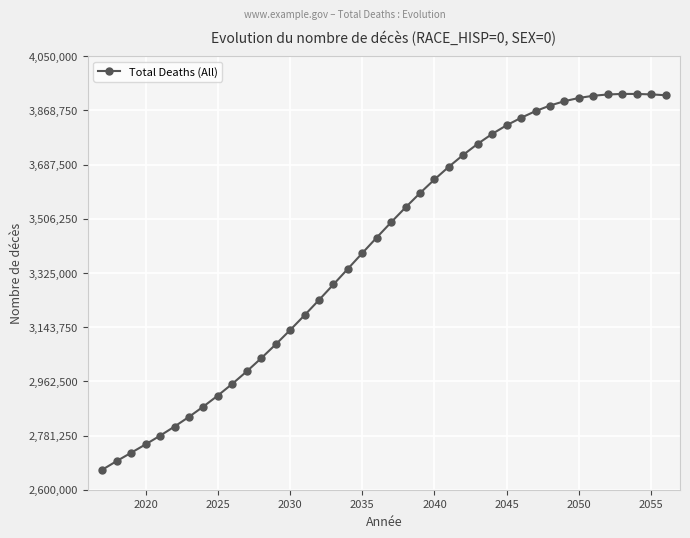

What is the difference between the maximum and minimum values?

1256844